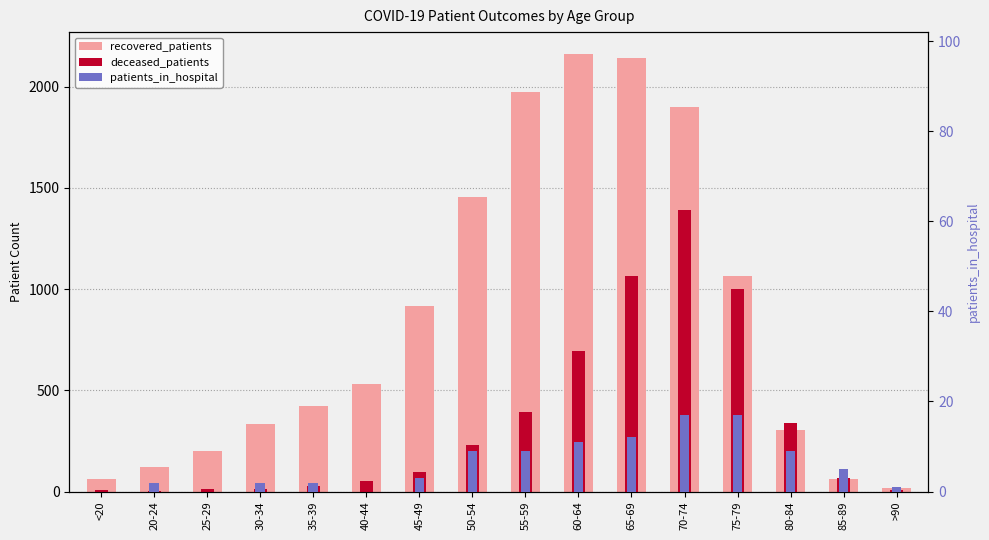

Is the value of patients_in_hospital at 45-49 greater than the value of recovered_patients at 65-69?

No